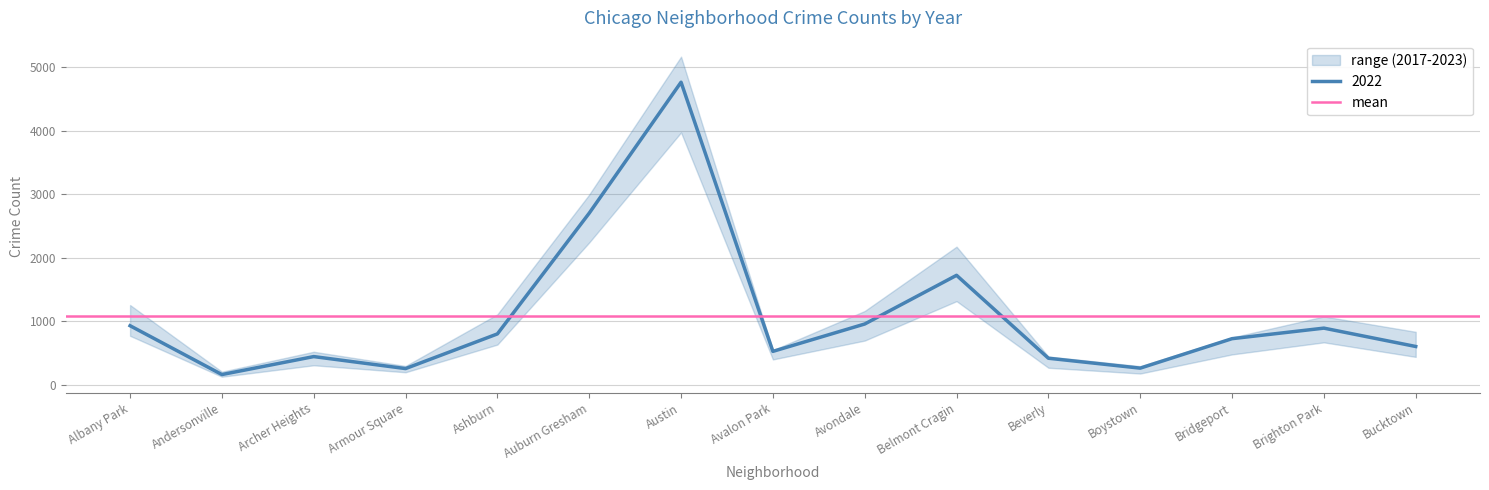

True or false: 2022 has a value of 1427 at Ashburn.

False